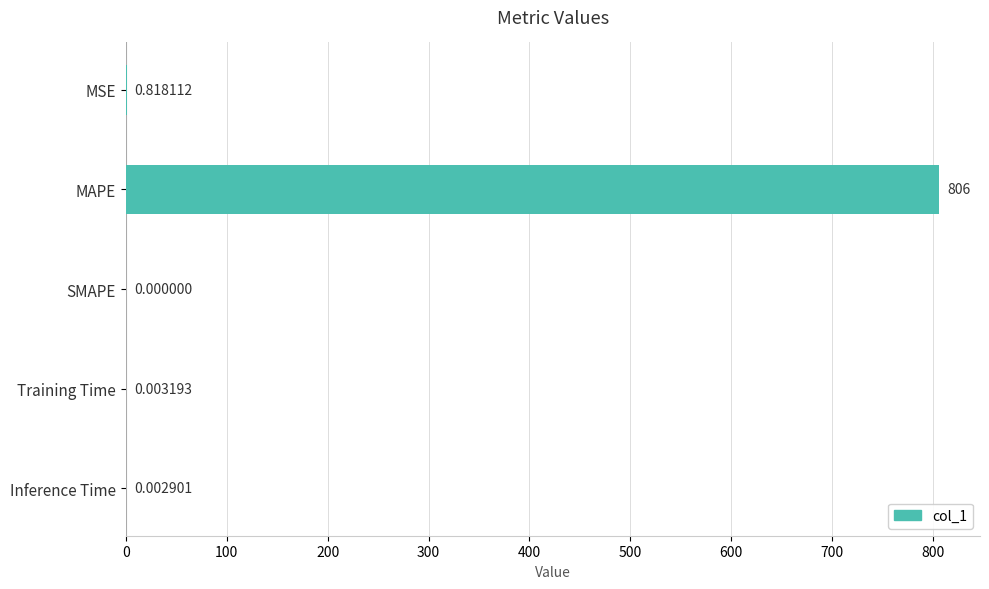

How many values are above zero?

4